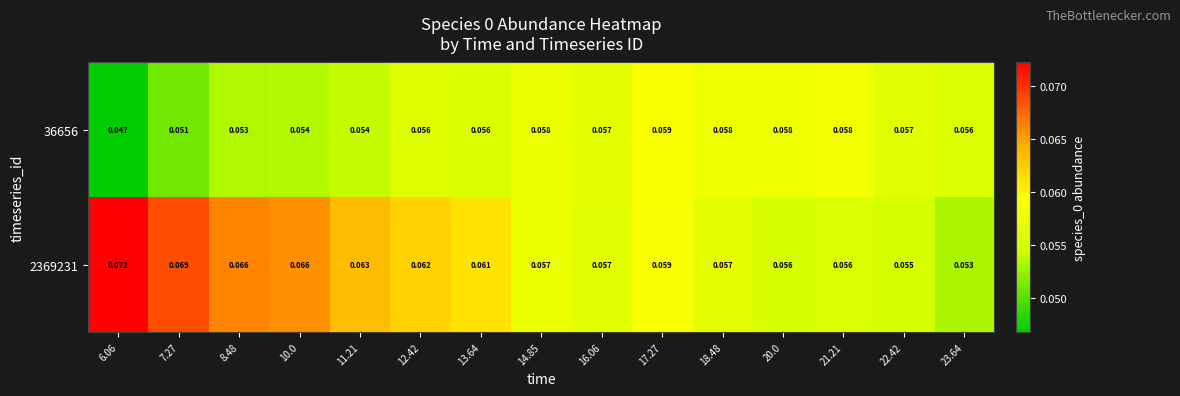

List the series in order of their peak value, lowest first.

36656, 2369231